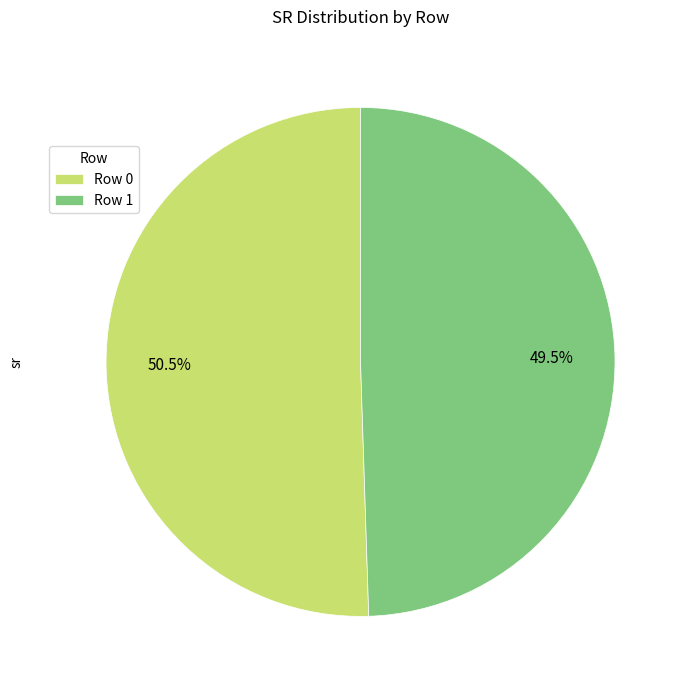

How much of the chart is everything except Row 1?

50.5%